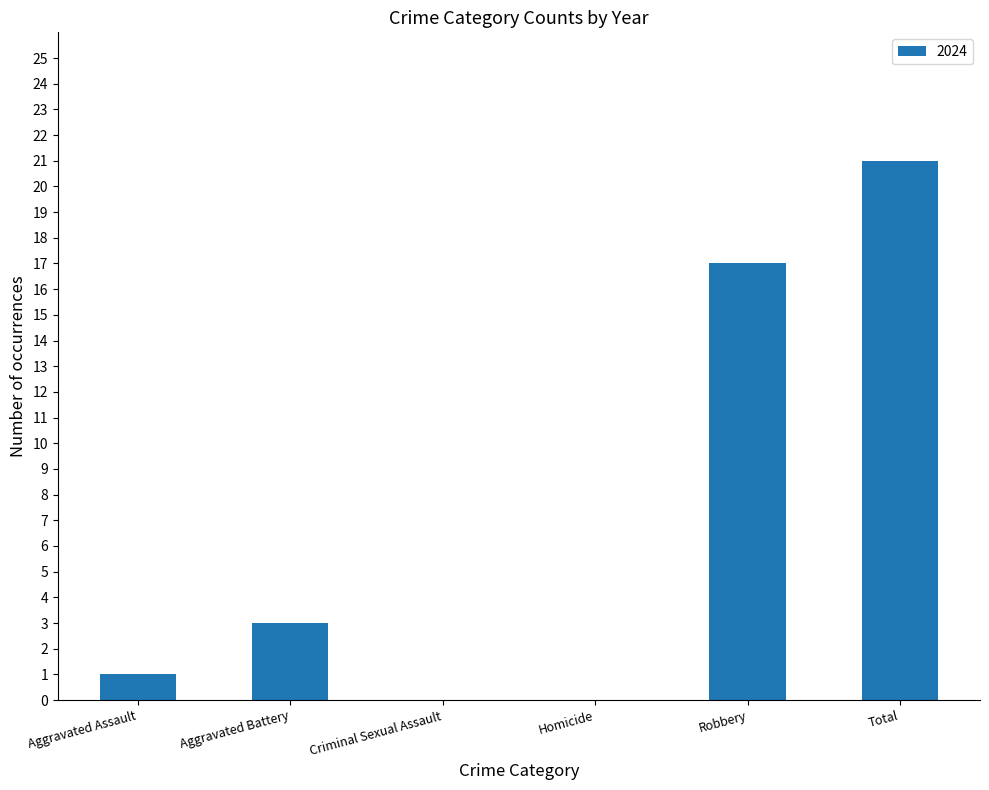

Are the bars grouped side by side (vs. stacked)?

No